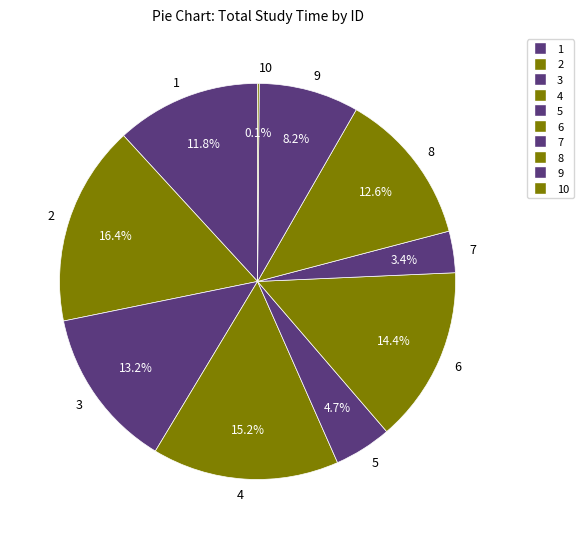

What is the ratio of the value at 7 to the value at 3?

0.3